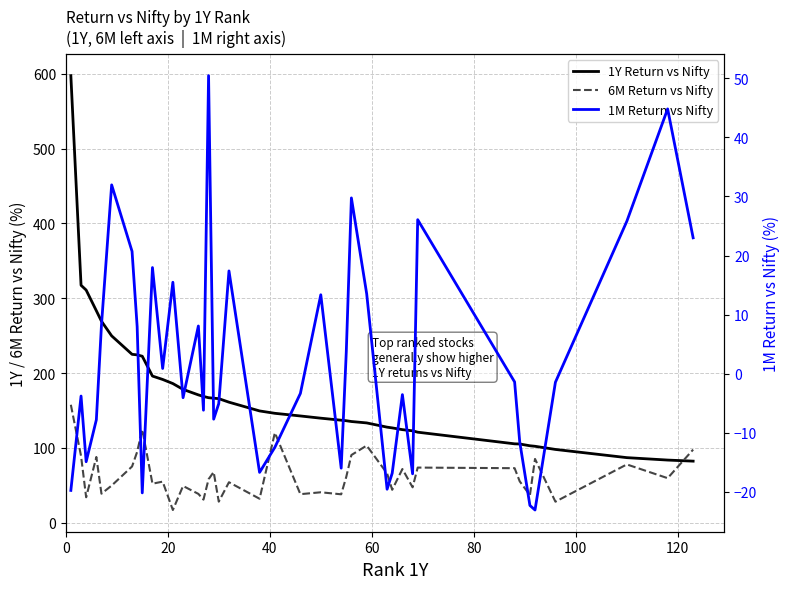

Which series has the largest total across all categories?

1Y Return vs Nifty